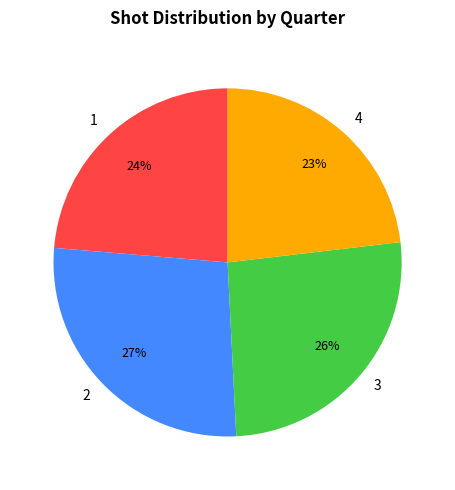

Is the sum of 4 and 3 greater than half?

No